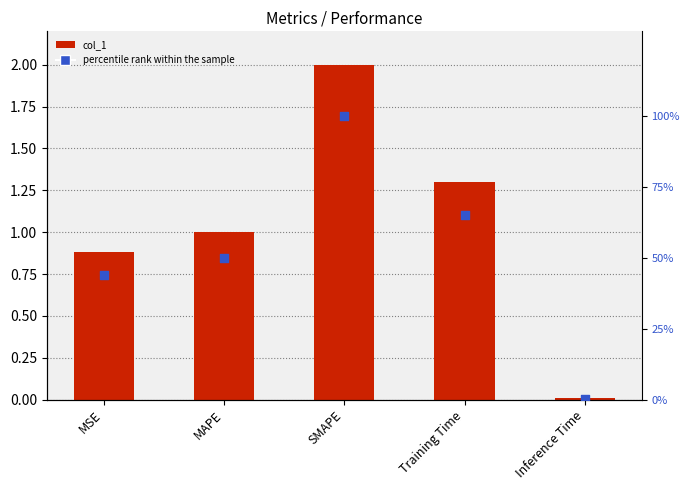

What are all the series names shown in the legend?

col_1, percentile rank within the sample